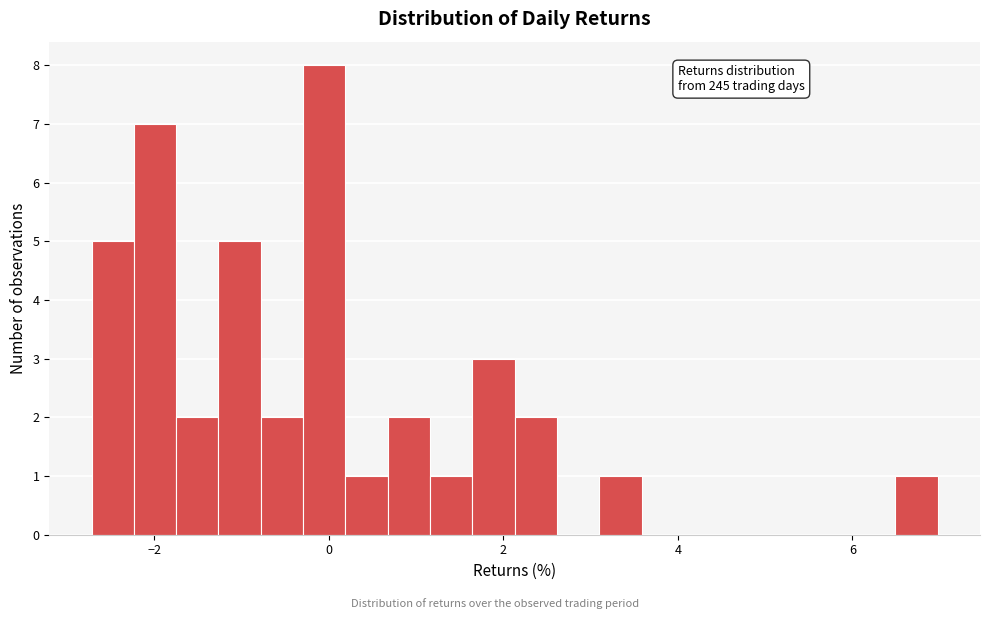

Around what value on the x-axis is the tallest bar? Give the approximate position of its centre, as read against the axis.

0.0